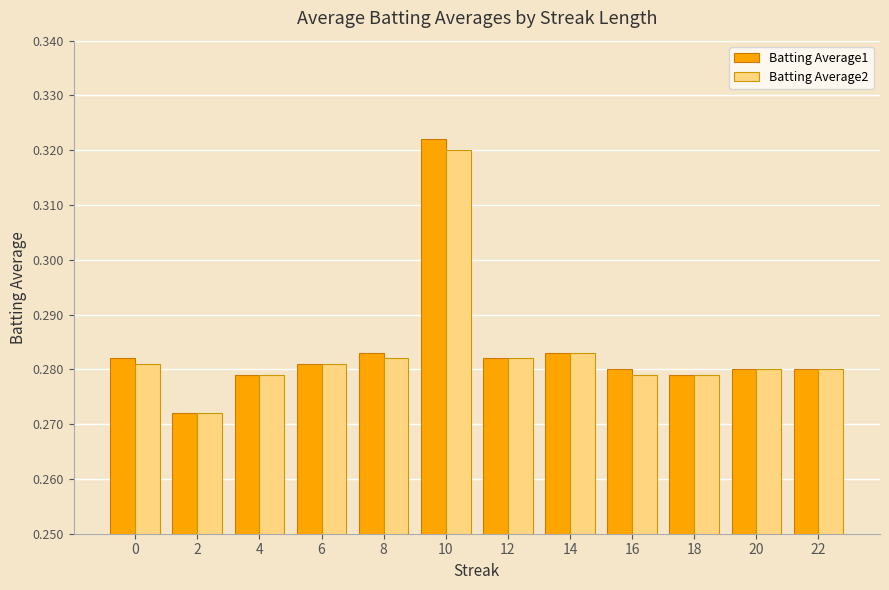

Which series has the largest range (max minus min)?

Batting Average1